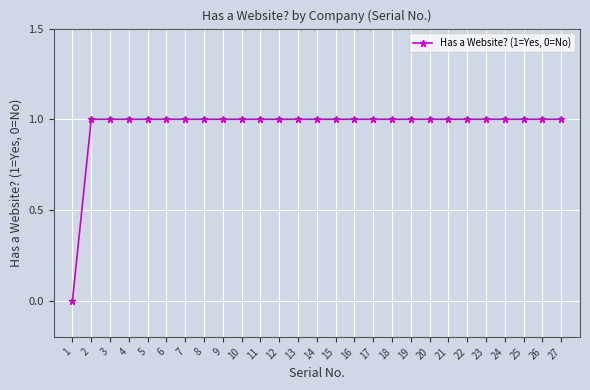

Does the chart display data point markers on the line(s)?

Yes